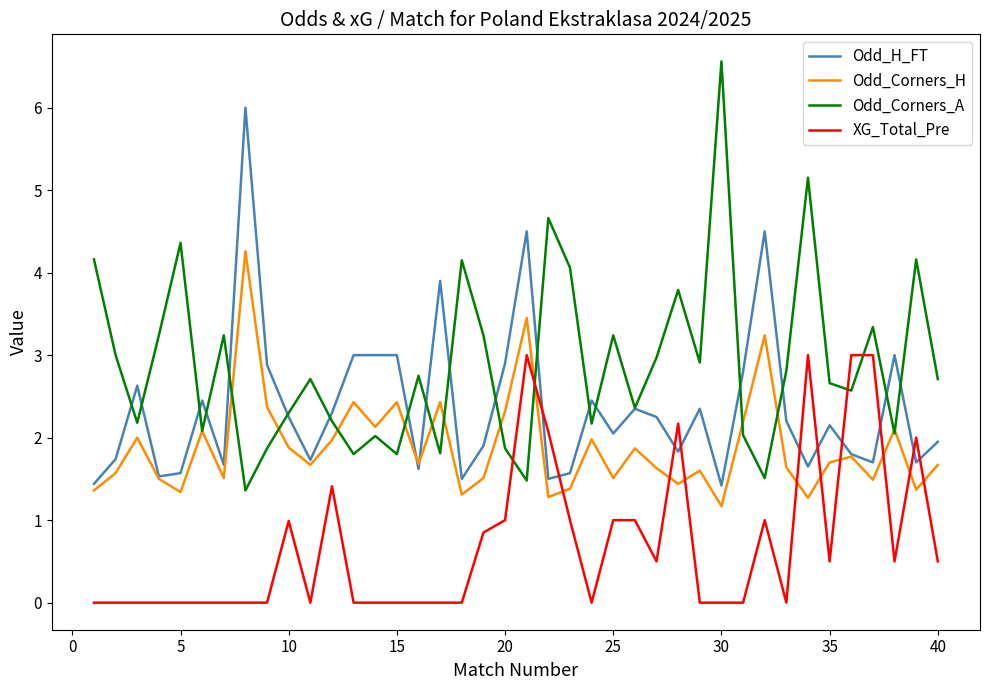

What is the maximum value shown in the chart?

6.6